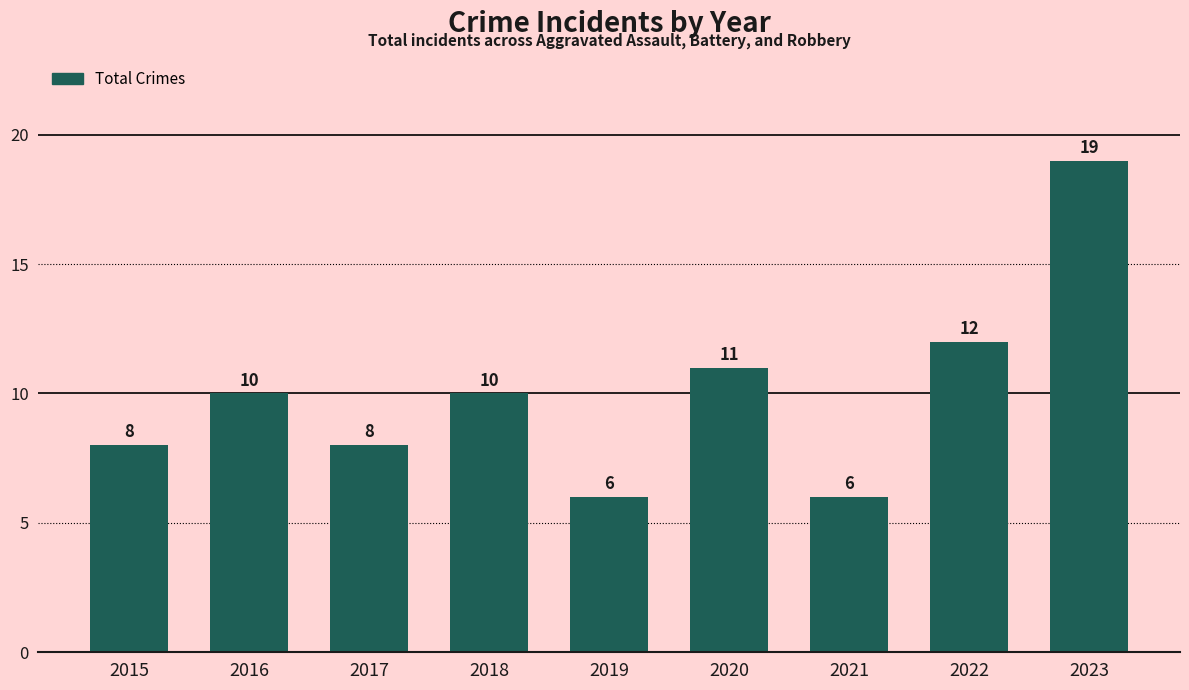

What is the average value?

10